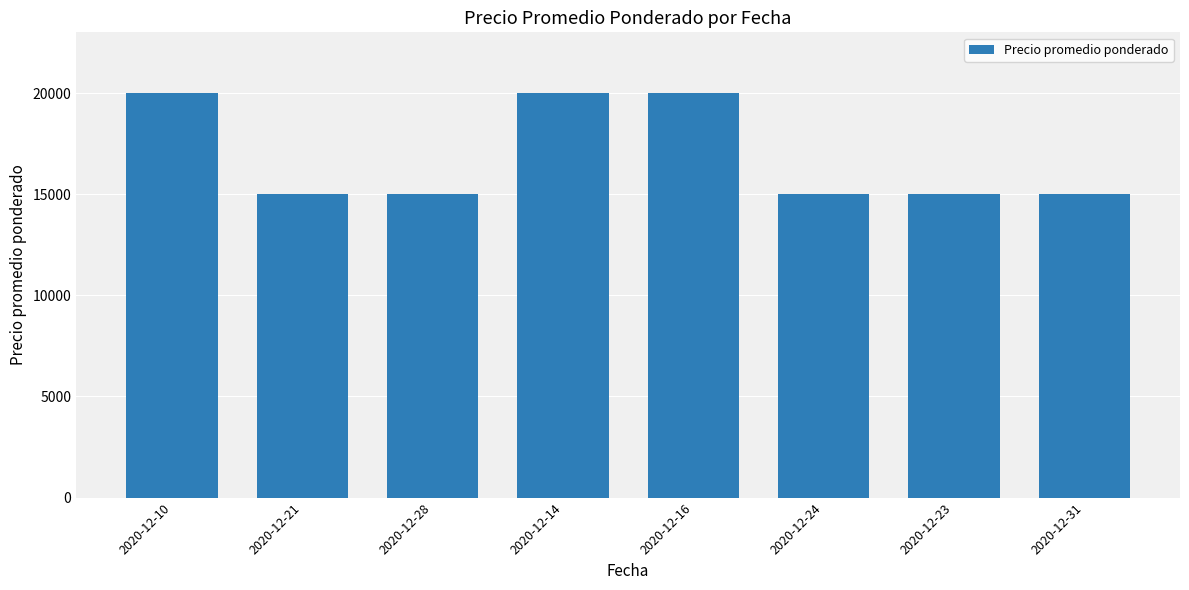

What value does the data have at 2020-12-28, to the nearest 100?

15000